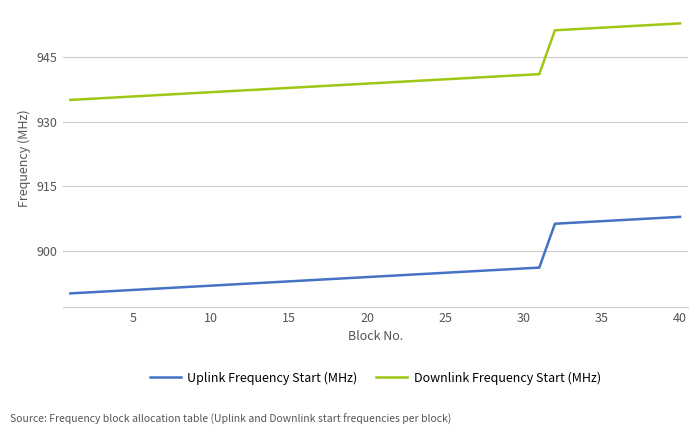

What is the minimum value for Uplink Frequency Start (MHz)?

890.1